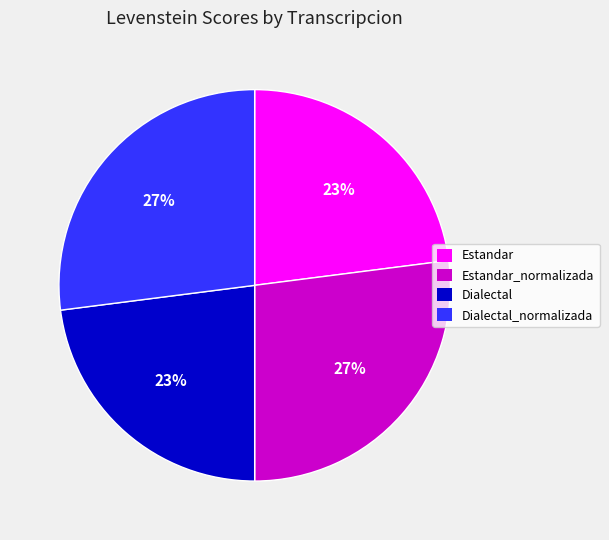

To the nearest percent, what is the difference between the largest and smallest slice percentages?

4%